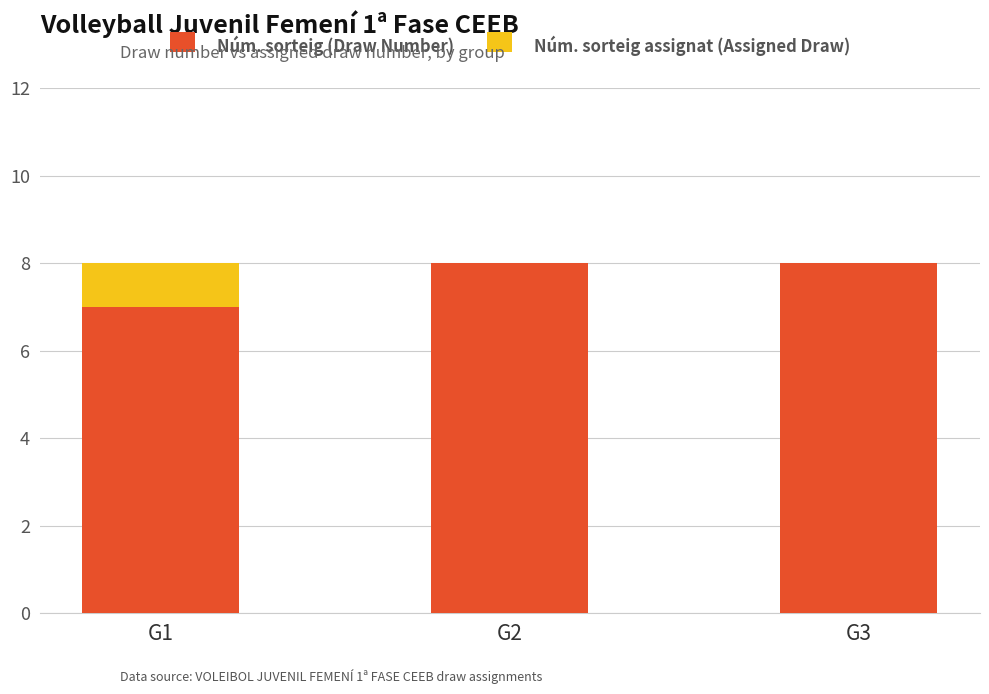

What is the highest value of the Núm. sorteig (Draw Number) series?

8